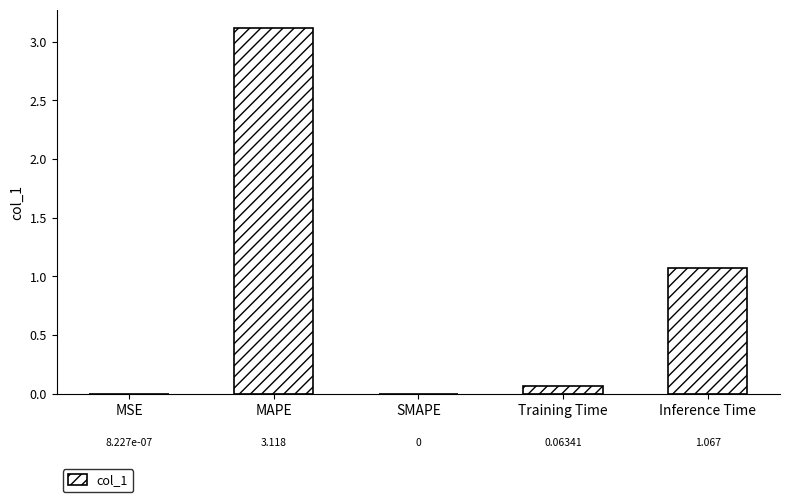

Which category has the highest value across all series?

MAPE